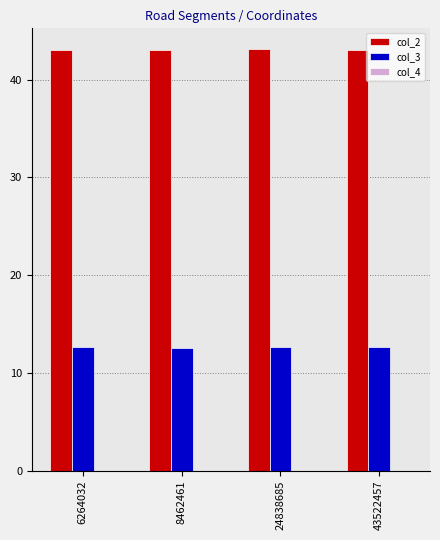

The col_2 series shows 75.4 at 24838685. True or false?

False